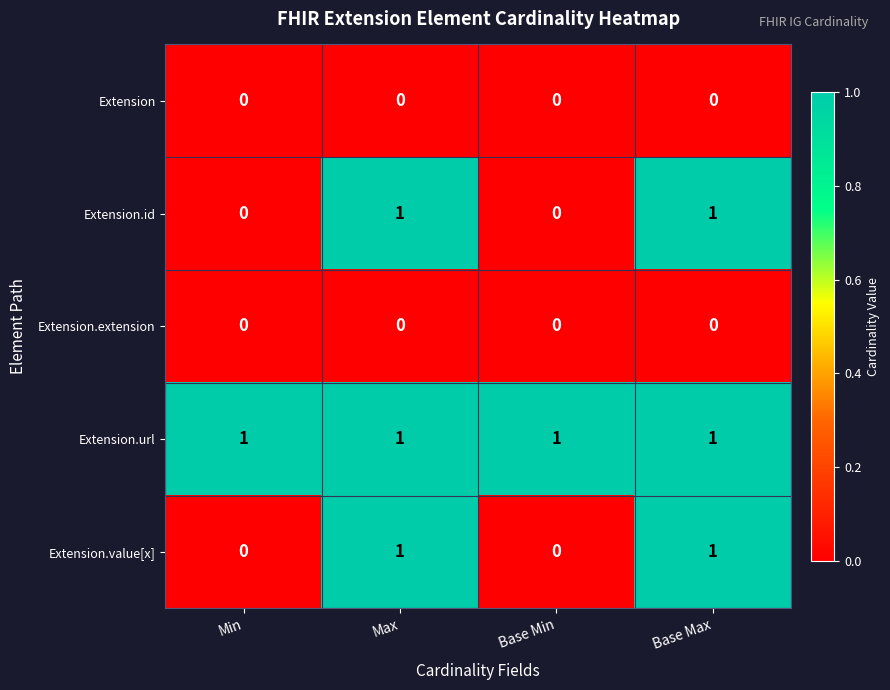

Is it true that Extension.extension equals 0 at Base Min?

True